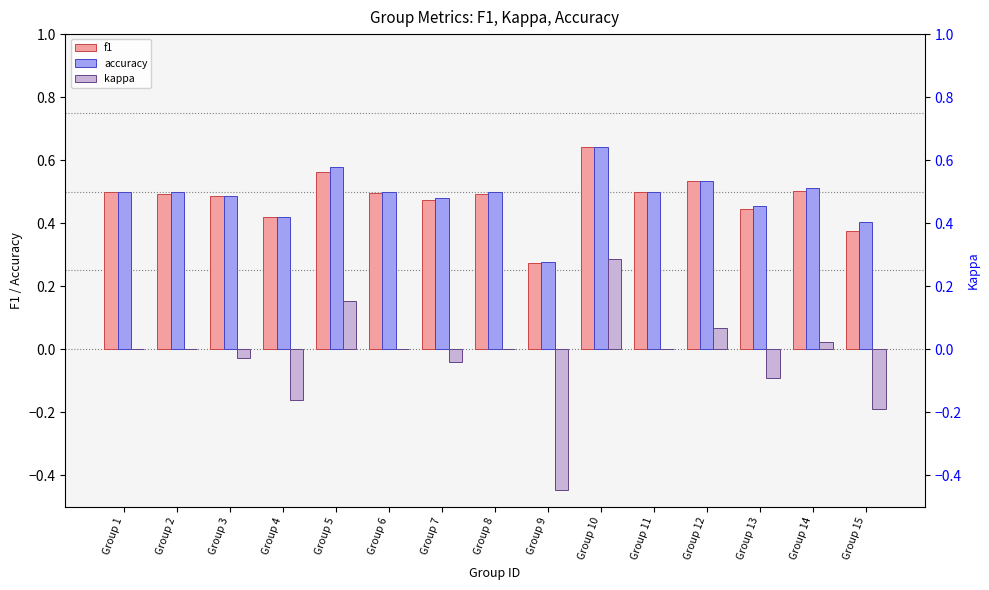

Rank the categories by accuracy value from lowest to highest.

Group 9, Group 15, Group 4, Group 13, Group 7, Group 3, Group 1, Group 2, Group 6, Group 8, Group 11, Group 14, Group 12, Group 5, Group 10